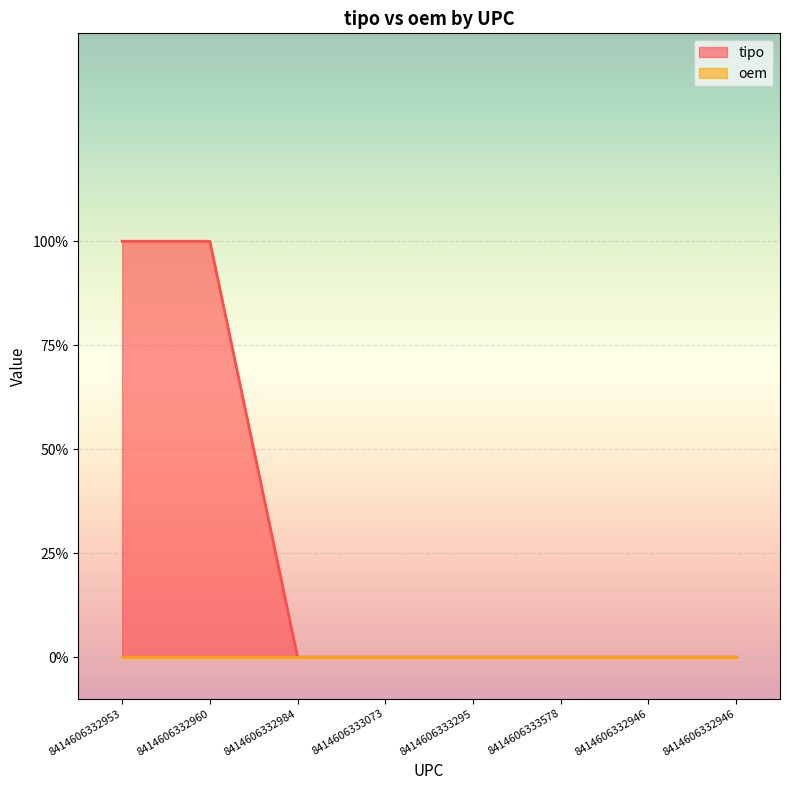

Rank the categories by value from highest to lowest.

8414606332953, 8414606332960, 8414606332984, 8414606333073, 8414606333295, 8414606333578, 8414606332946, 8414606332946